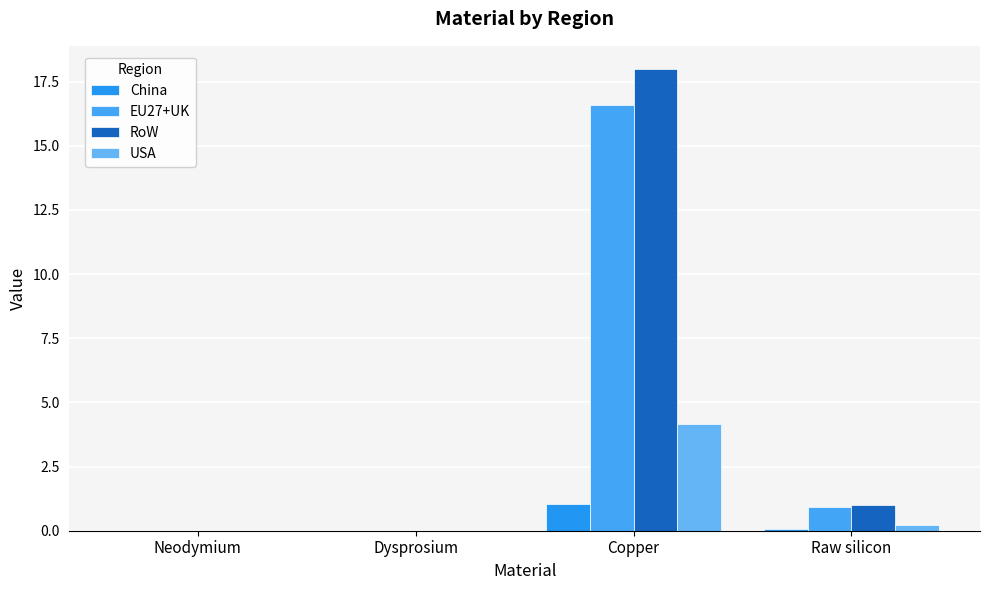

The EU27+UK series shows 0.0 at Neodymium. True or false?

True